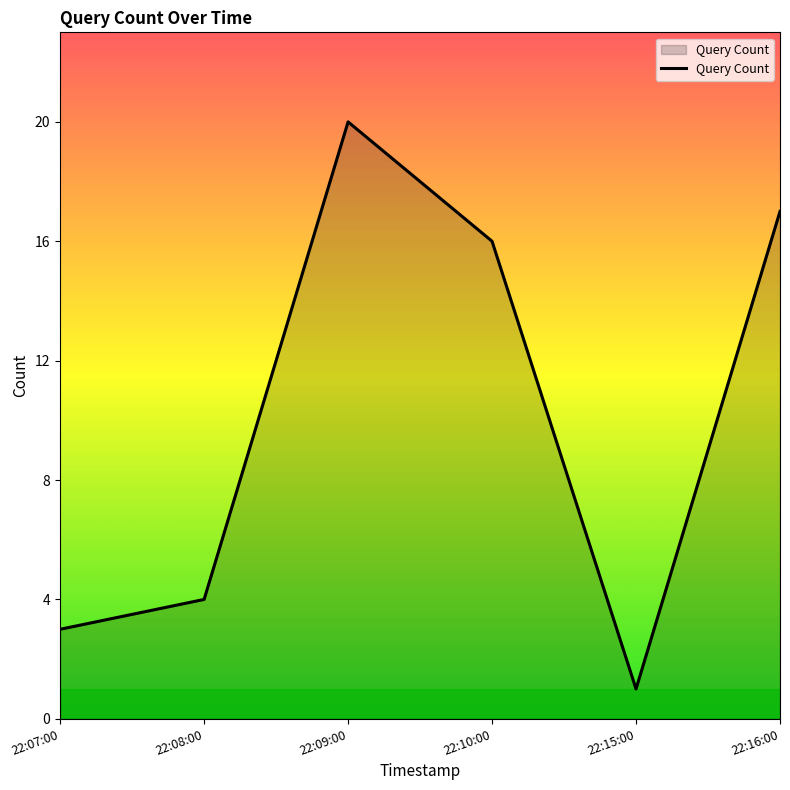

True or false: there are more than 0 points higher than both neighbors.

True